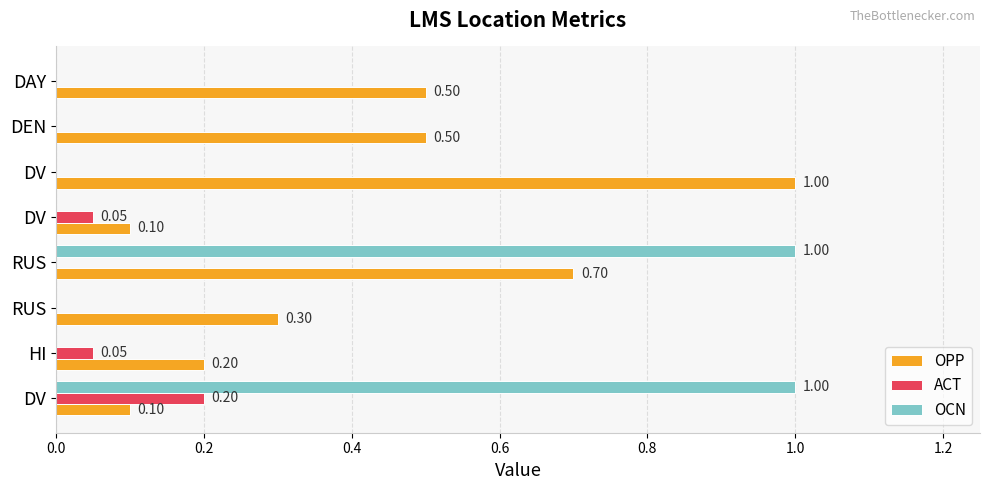

Count the number of categories in the chart.

8